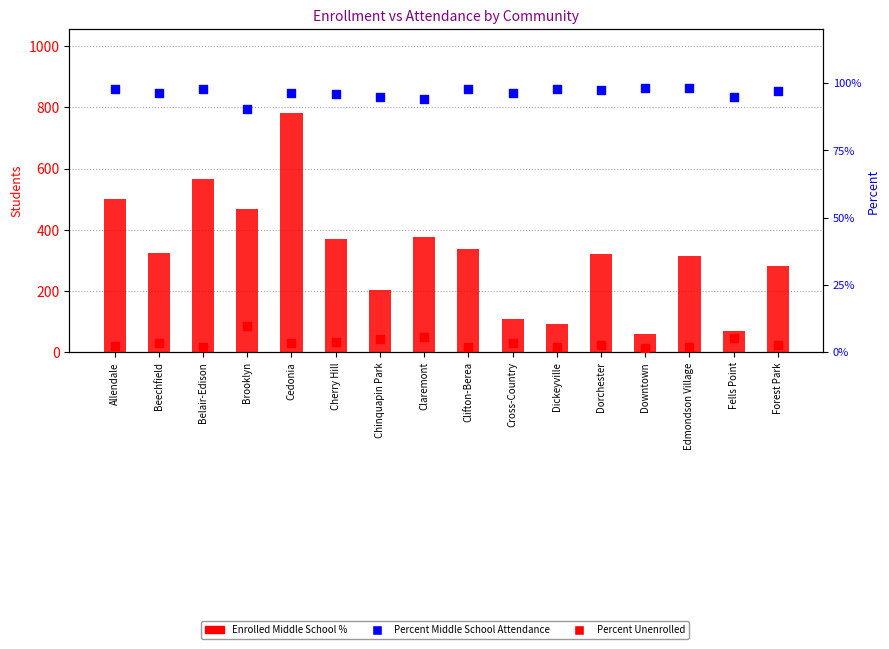

Which series has the largest total across all categories?

Enrolled Middle School %